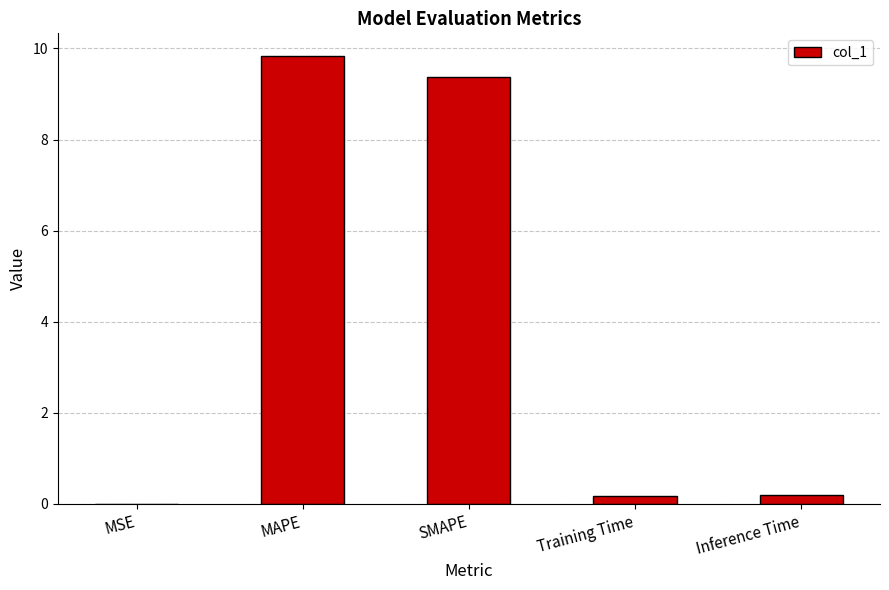

Which category has the highest value across all series?

MAPE